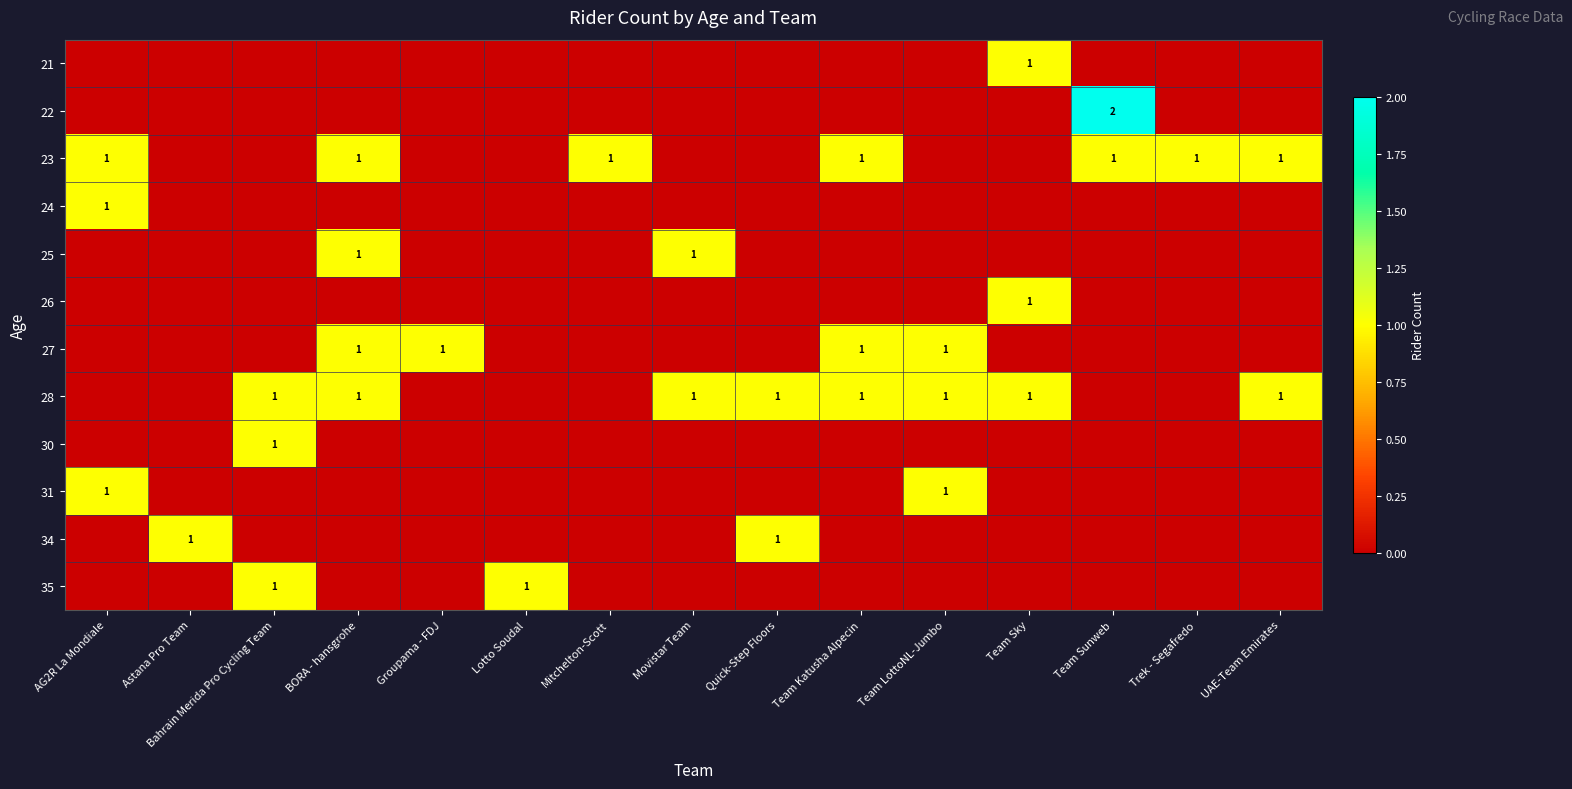

Count the number of data series in this chart.

12